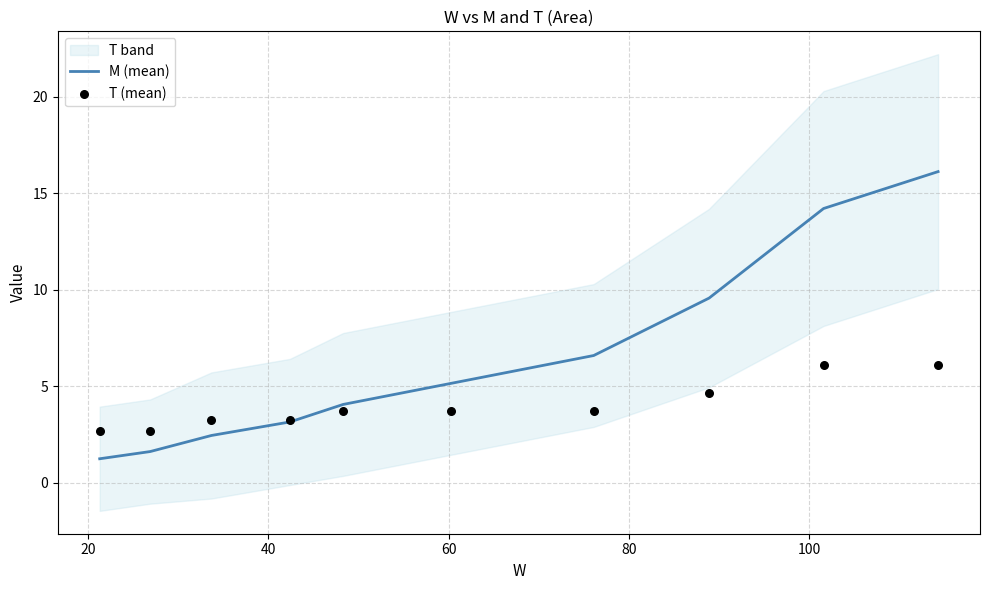

Which series reaches the minimum Y coordinate?

M (mean)